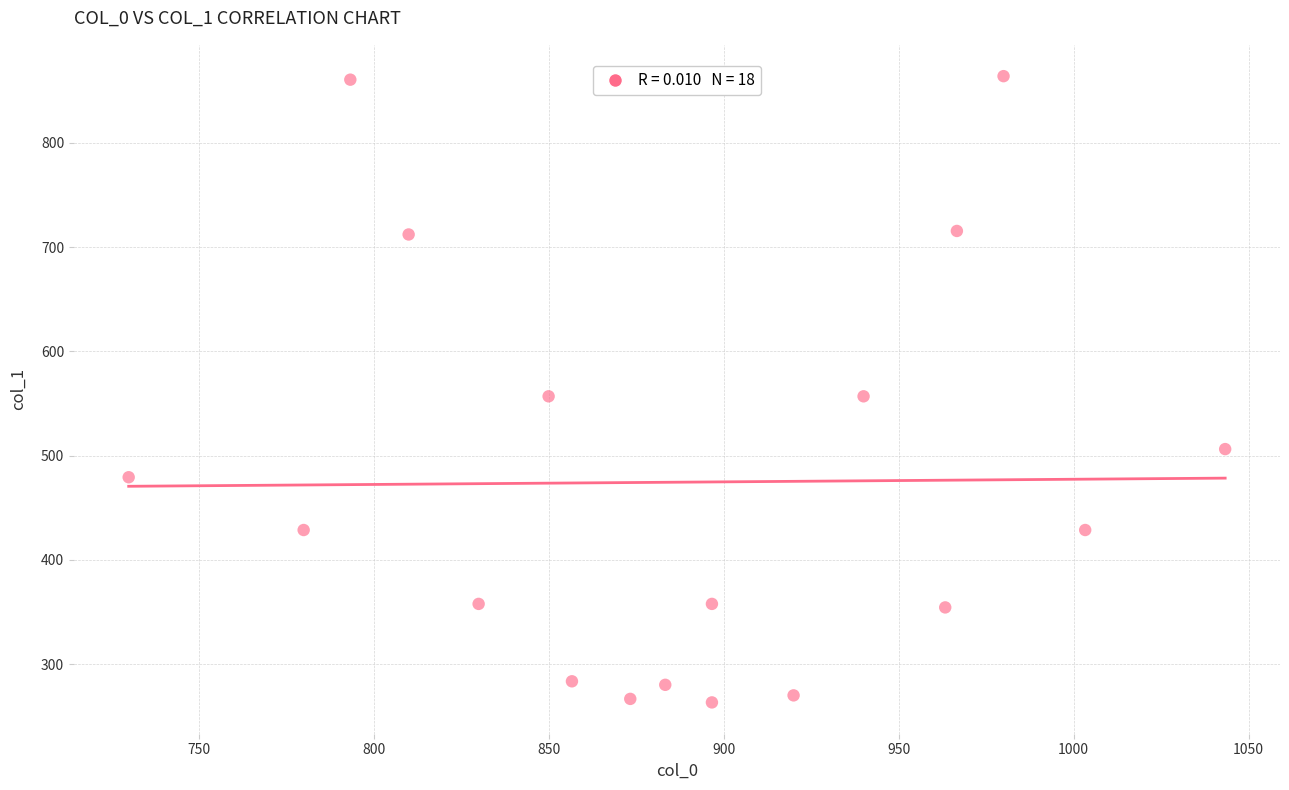

What is the range of X values (max minus min)?

313.3